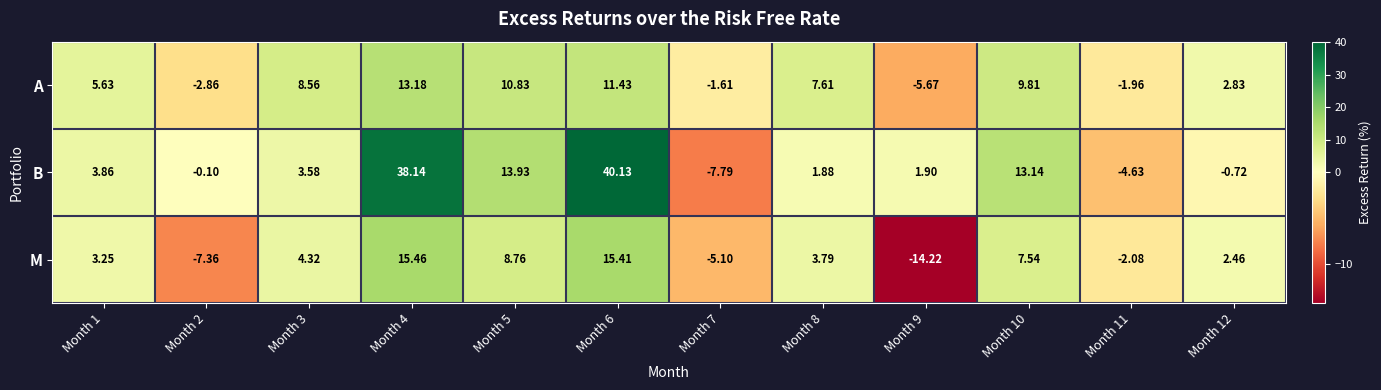

How many values in B are below zero?

4